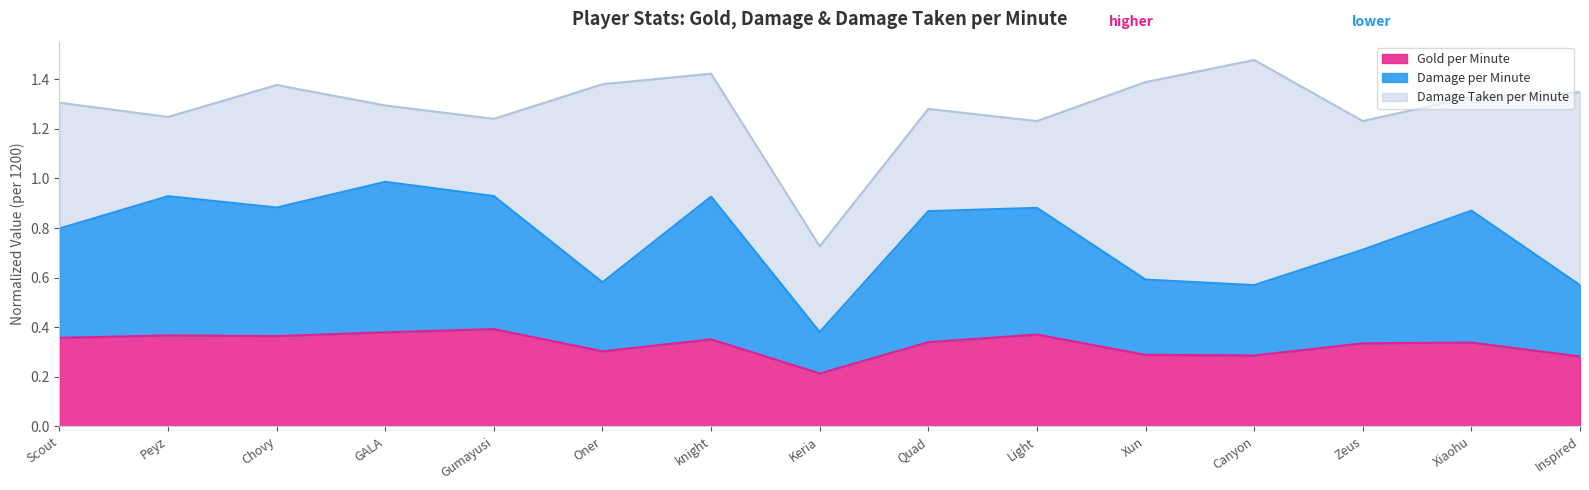

Is it true that Gold per Minute equals 0.4 at Scout?

True